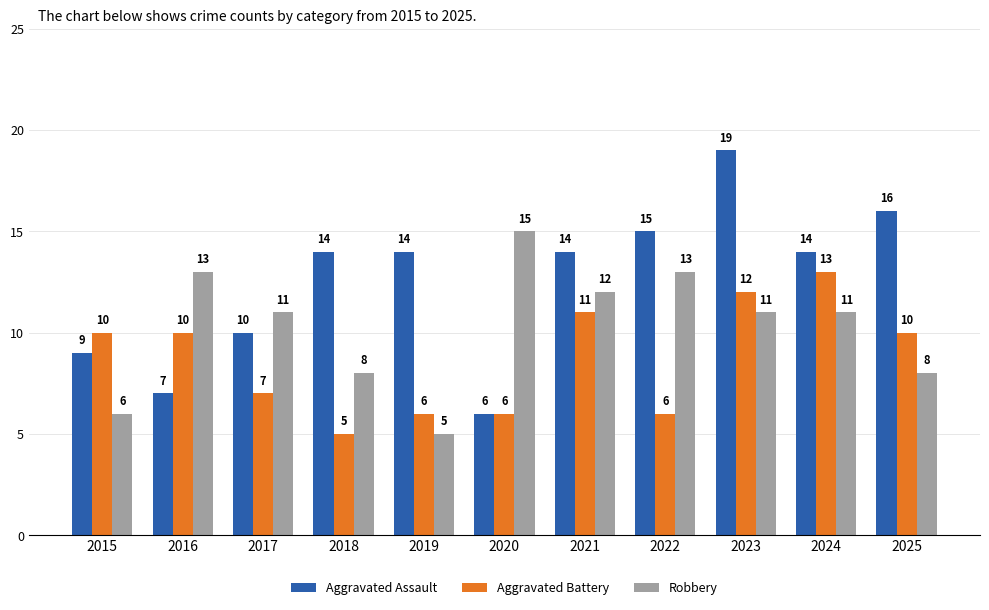

Between 2019 and 2025, which series saw the biggest shift?

Aggravated Battery